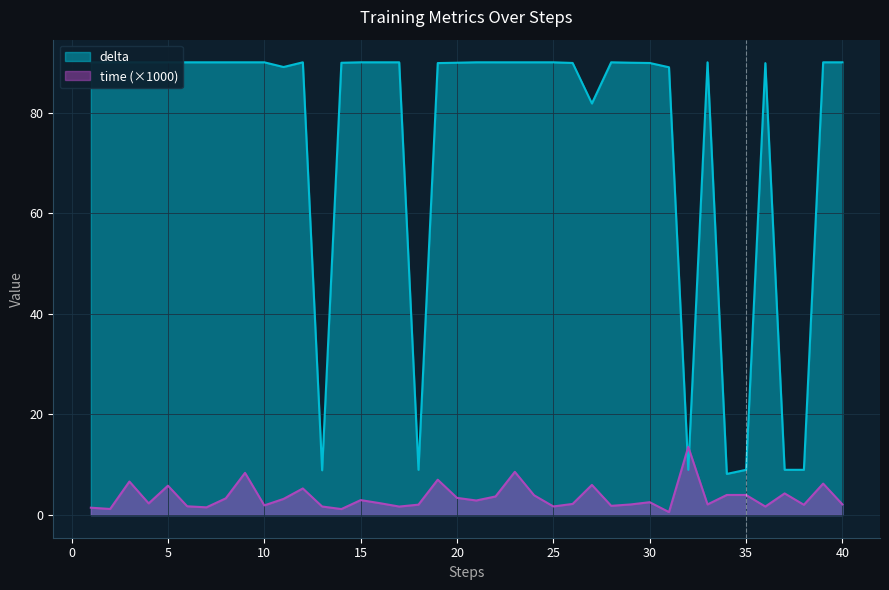

True or false: delta has a value of 128.8 at 33.

False